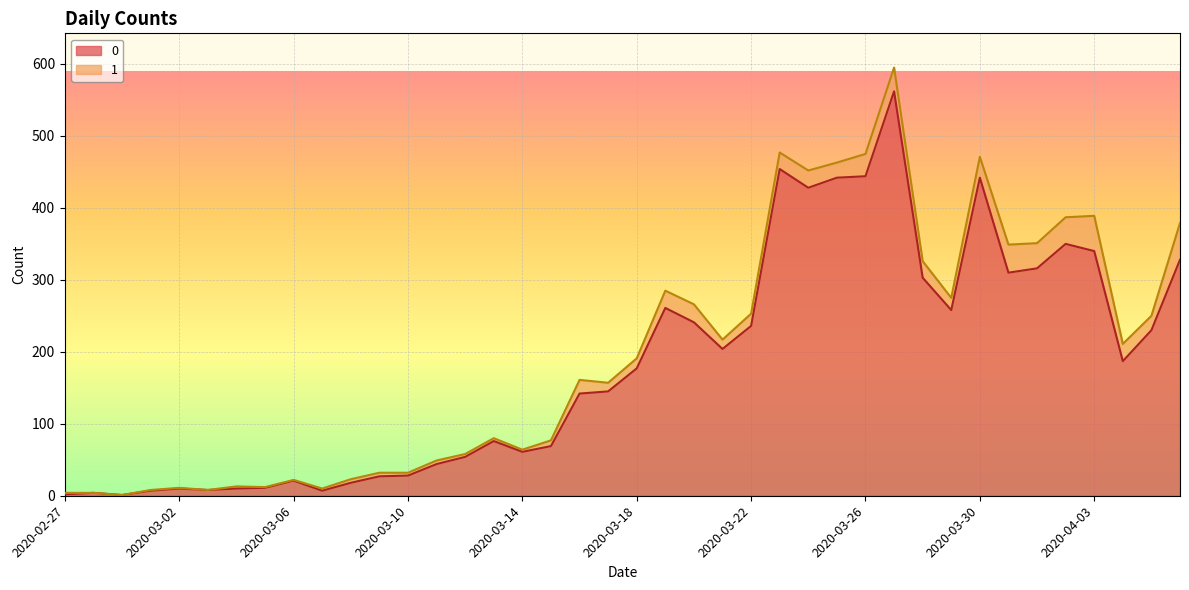

How many data points are less than 177?

20